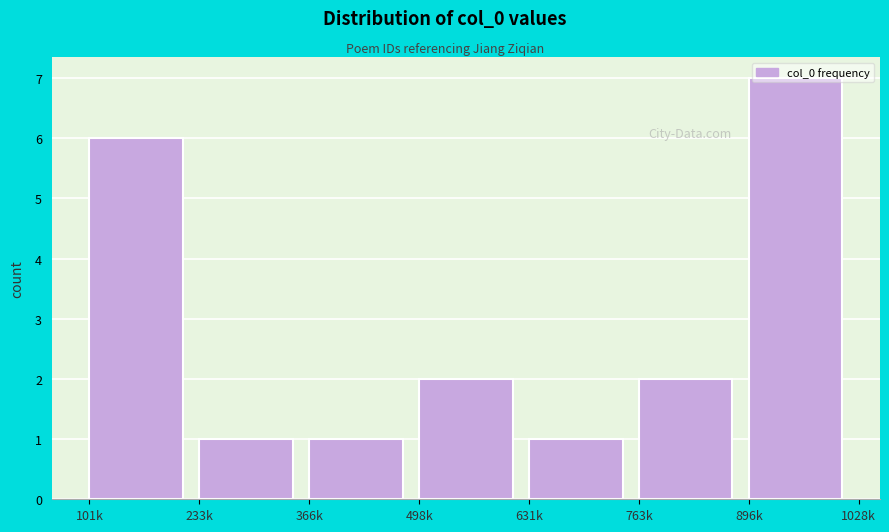

Is it true that the value at 763k is 1?

False